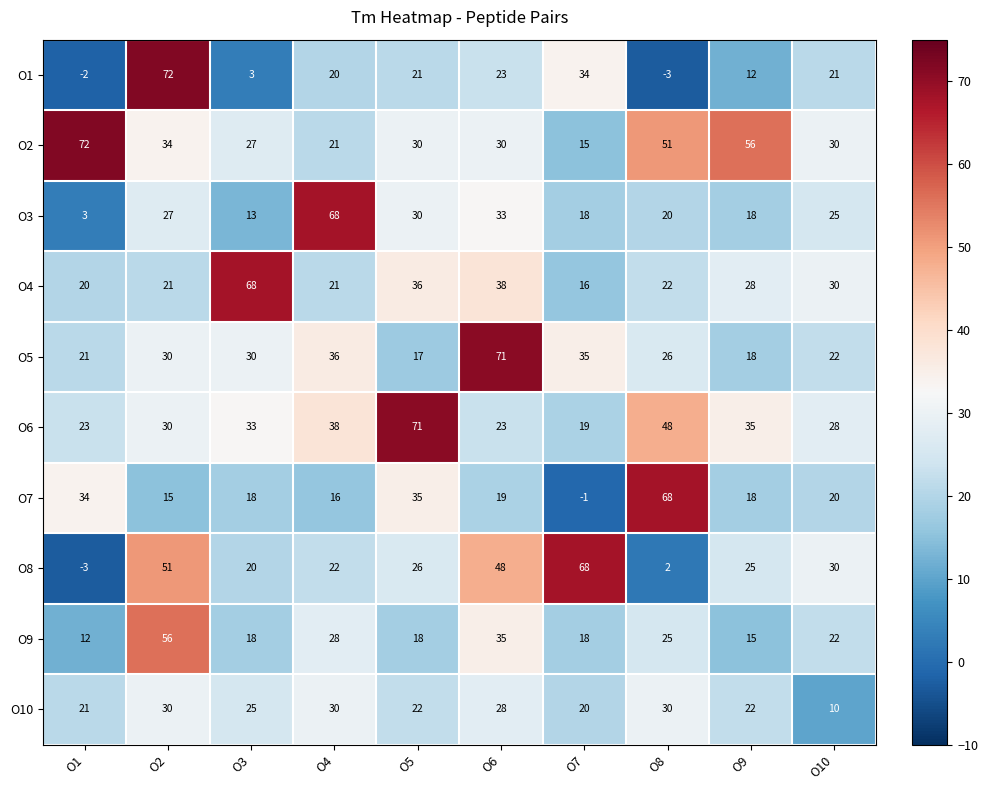

The O4 series shows 8 at O7. True or false?

False